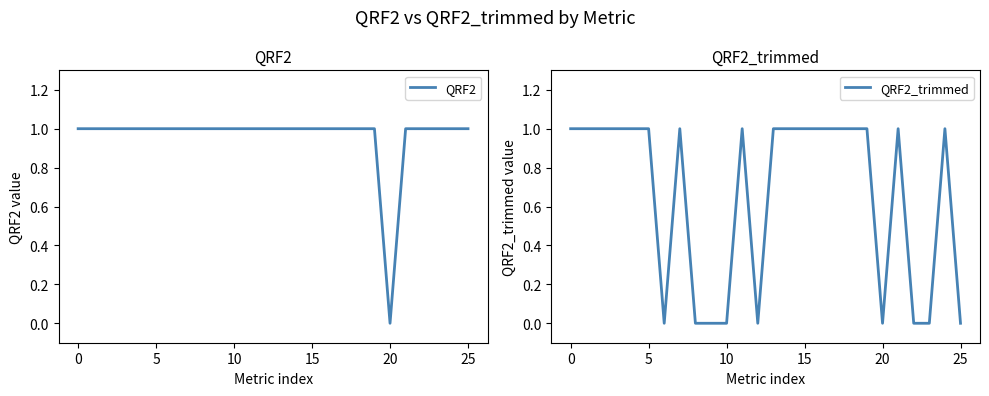

Which series has the largest total across all categories?

QRF2